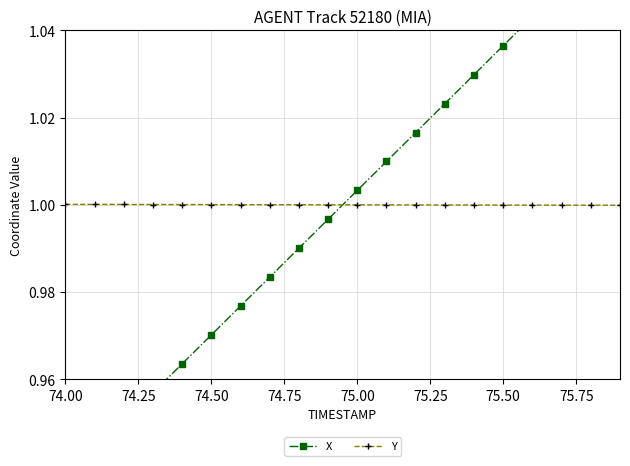

The Y series shows 1.6 at 75.50. True or false?

False